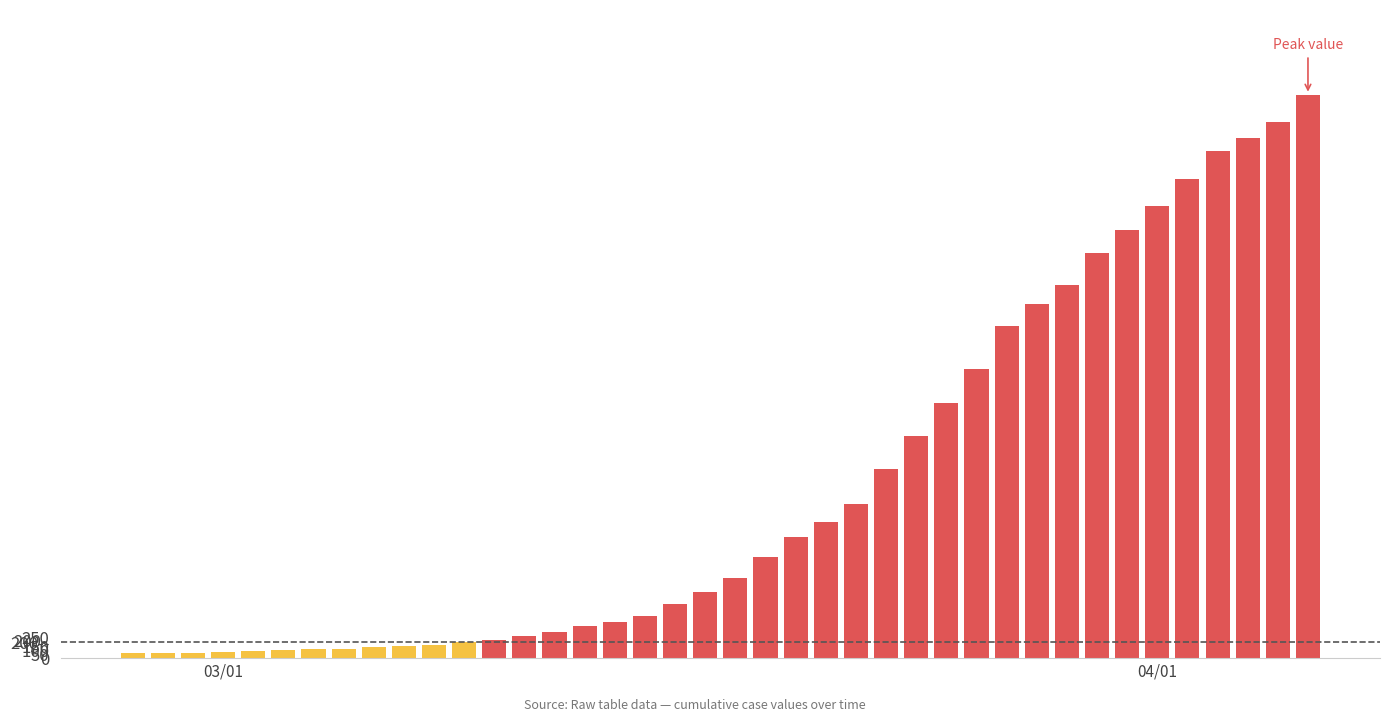

Where is the data nearest to the value 3529?

28